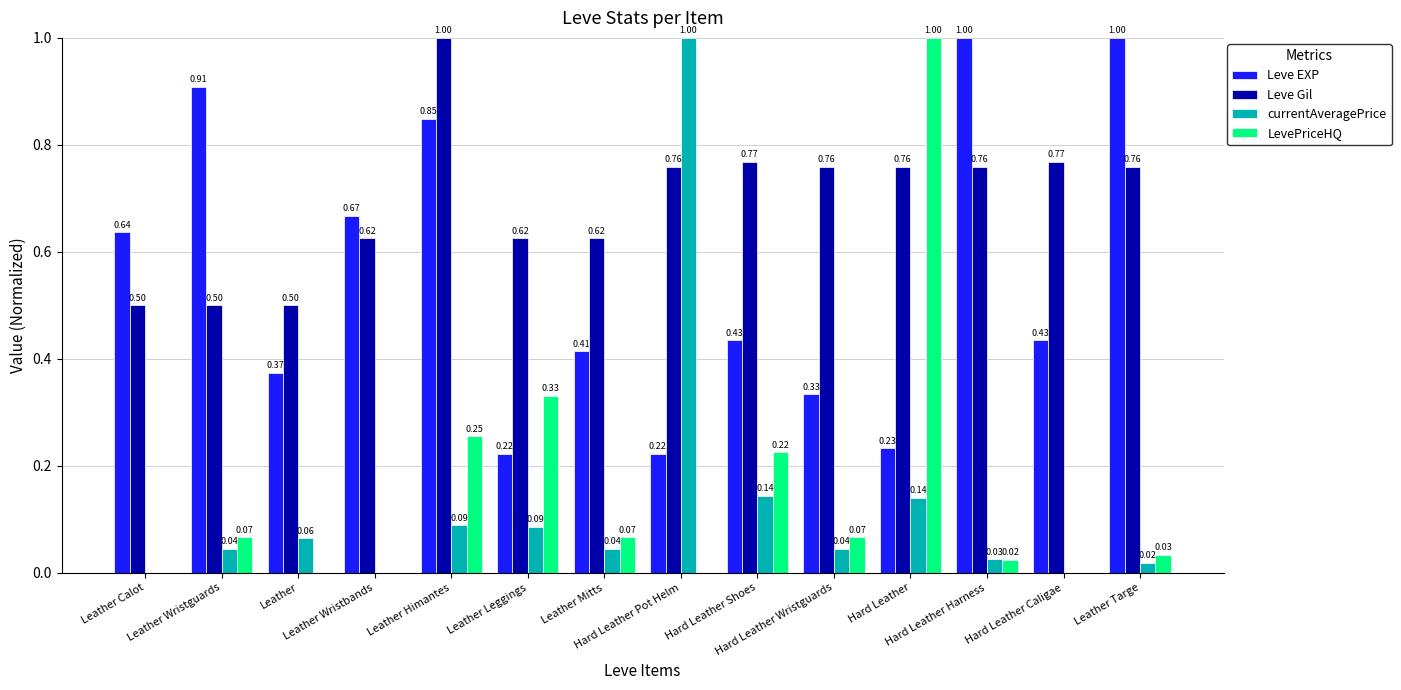

Which series has the largest total across all categories?

Leve Gil